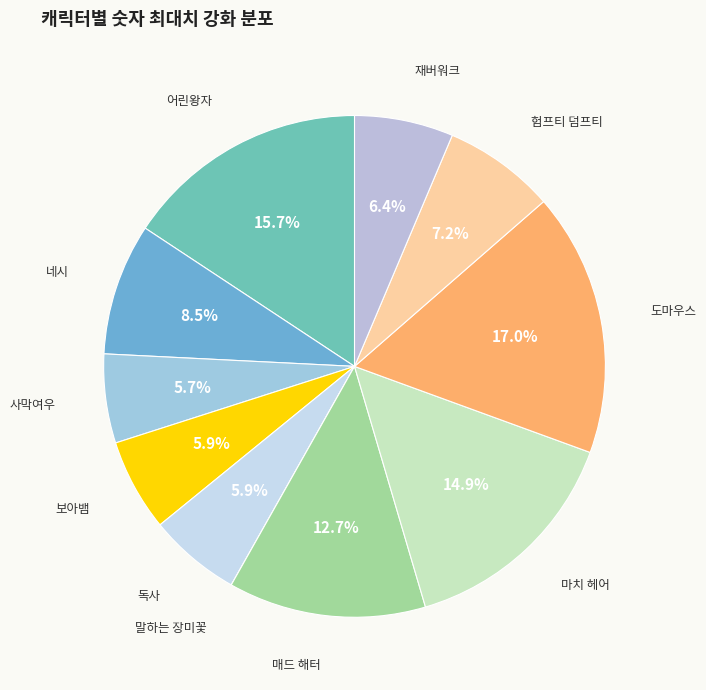

Approximately how many times larger is the value at 사막여우 compared to 재버워크?

0.9